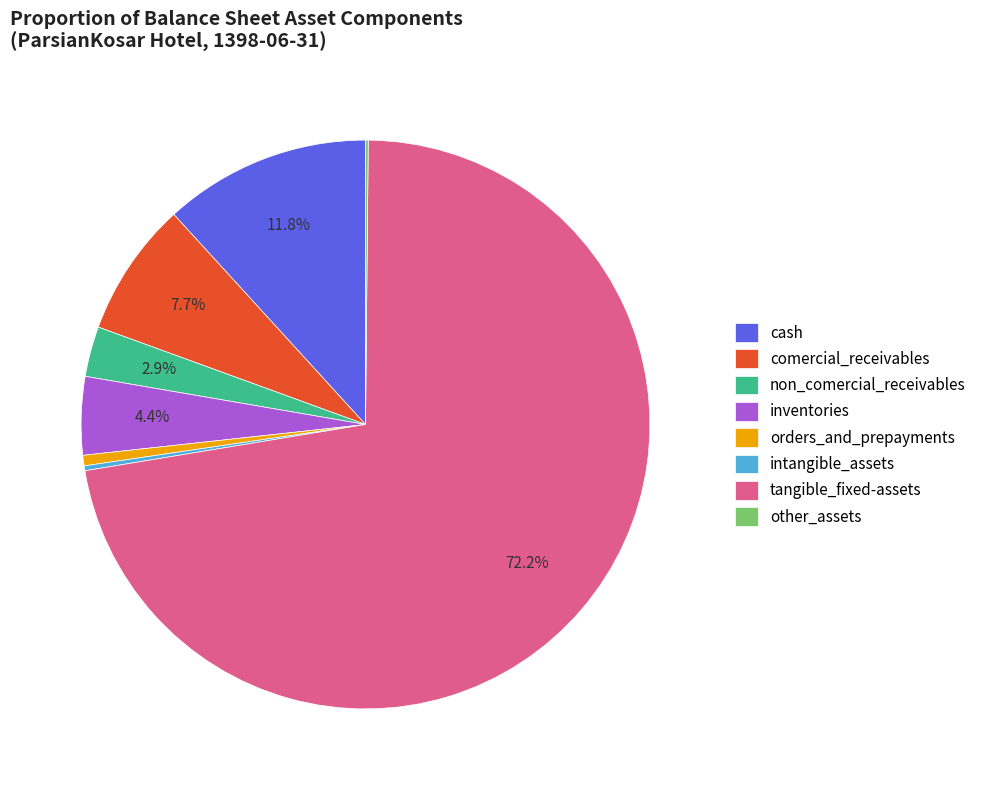

The non_comercial_receivables slice represents 3% of the pie. True or false?

True